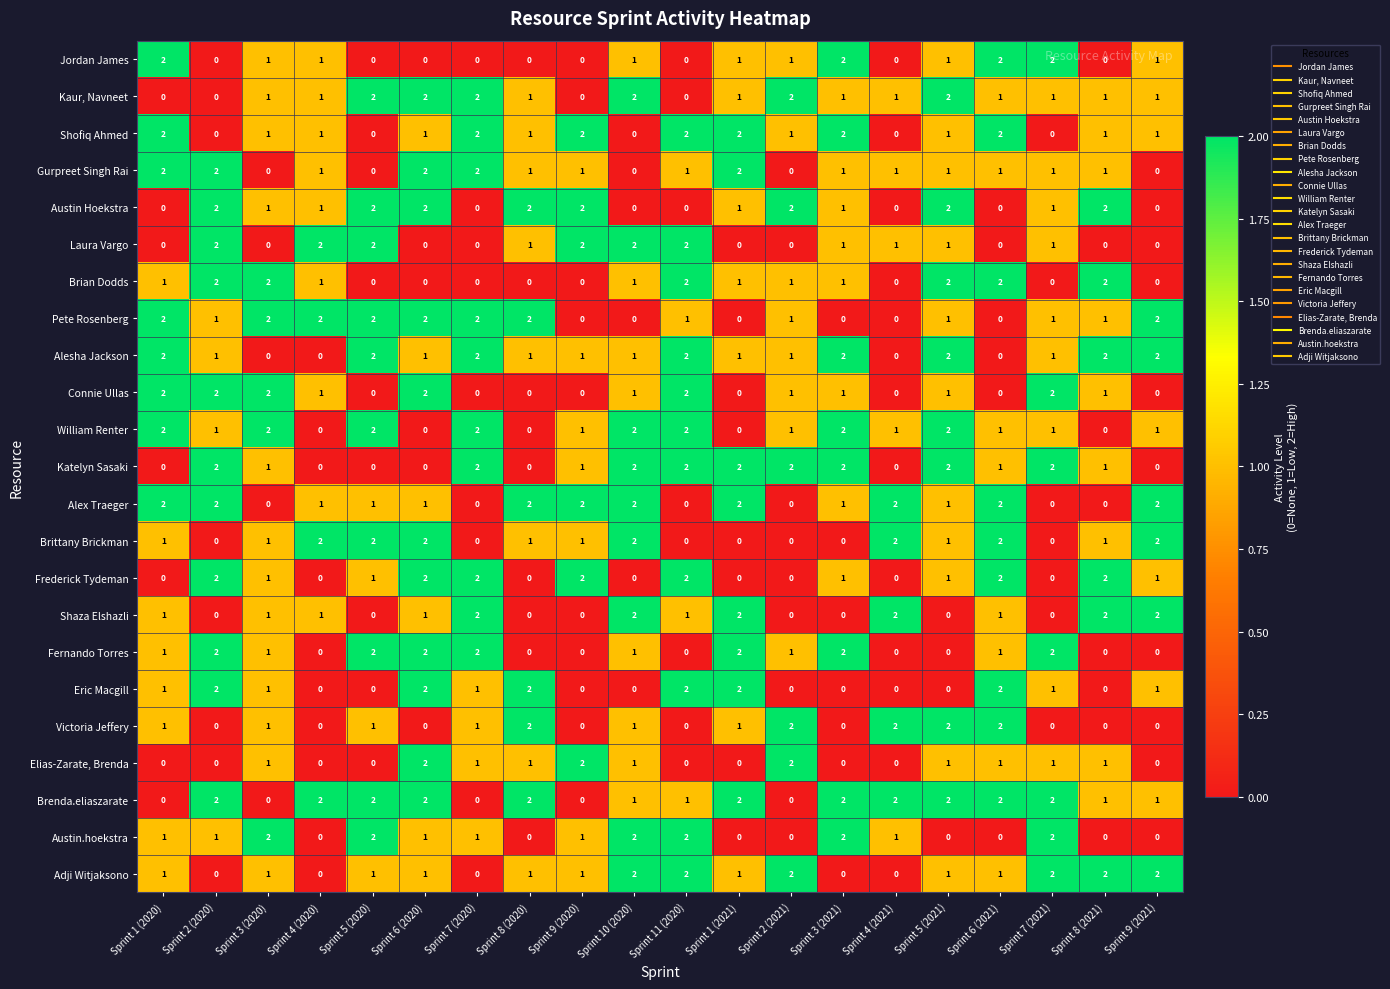

How many Victoria Jeffery values are between 0 and 2?

20